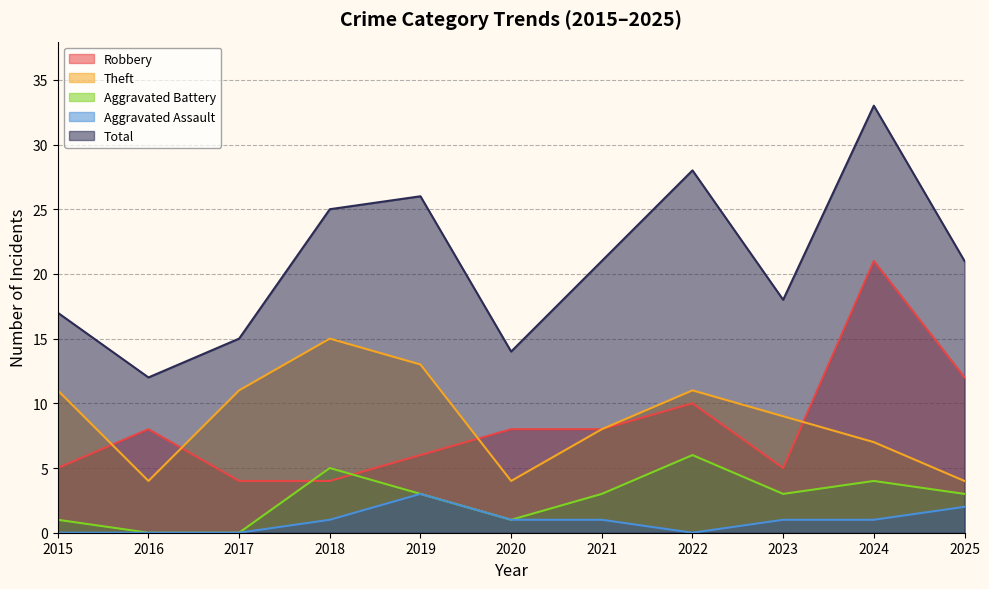

What is the sum of the Robbery values at 2019 and 2016?

14